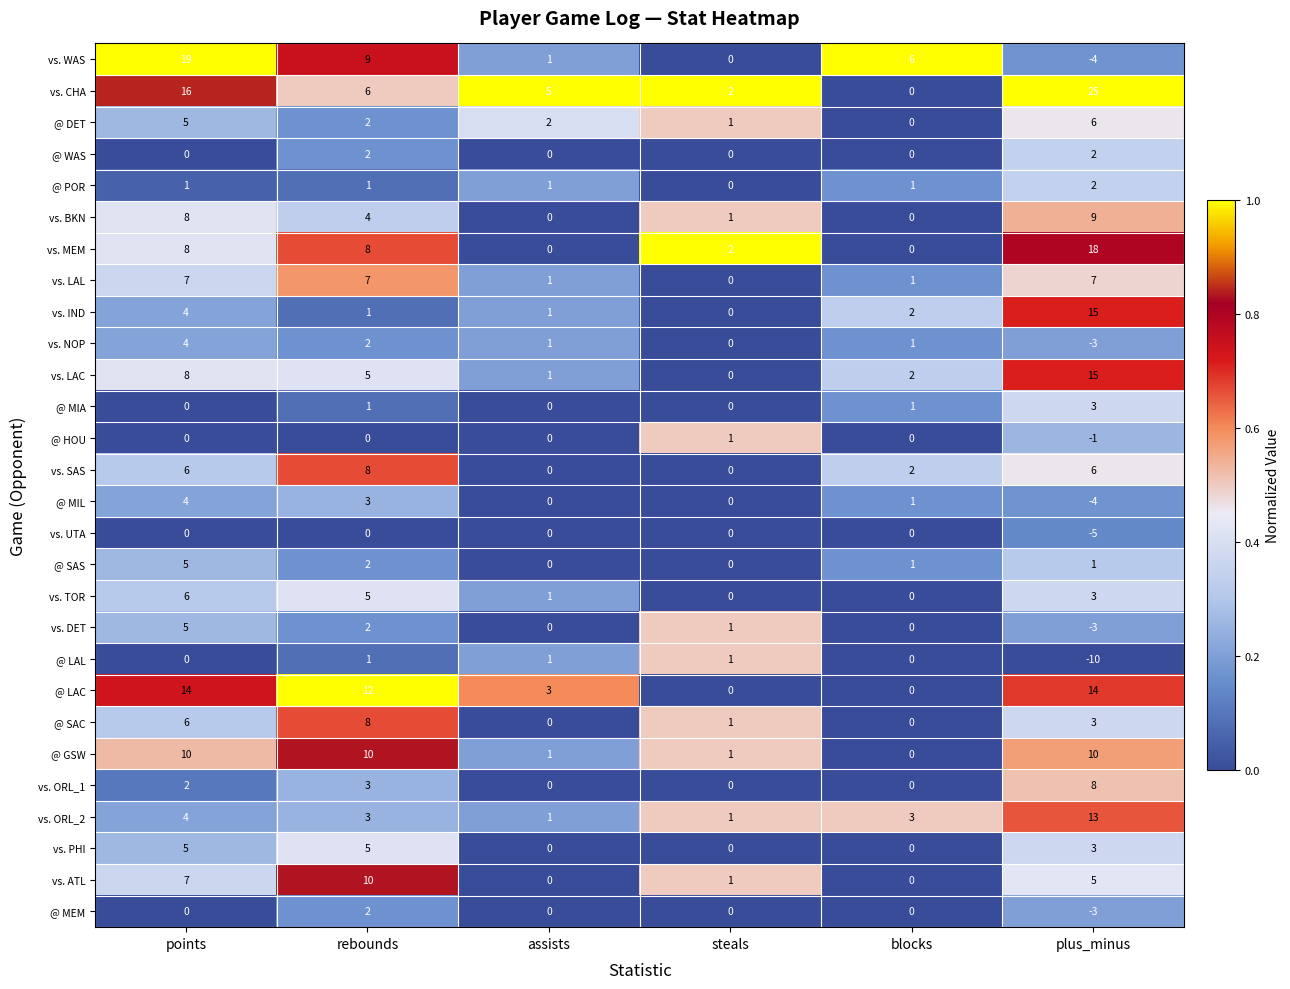

What is the total value across all series at steals?

13